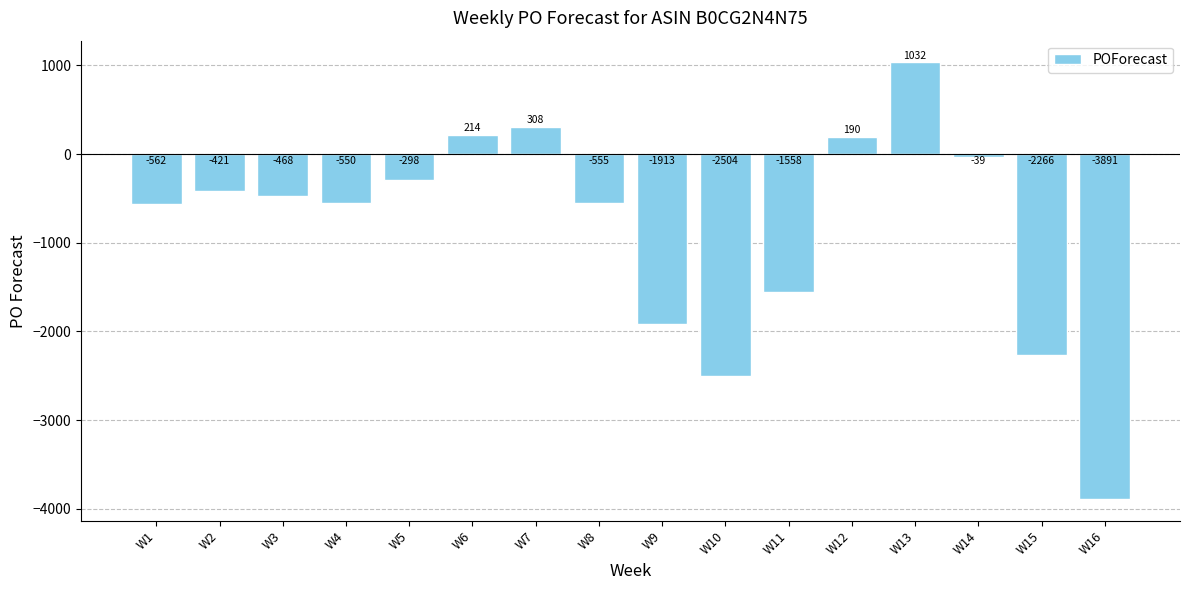

Where is the data nearest to the value -1429?

W11